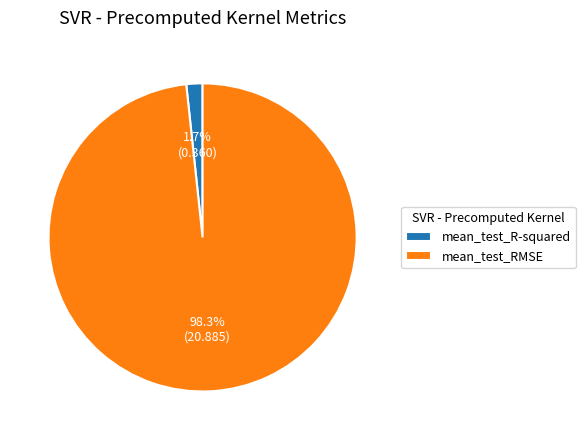

Rank the categories by value from highest to lowest.

mean_test_RMSE, mean_test_R-squared